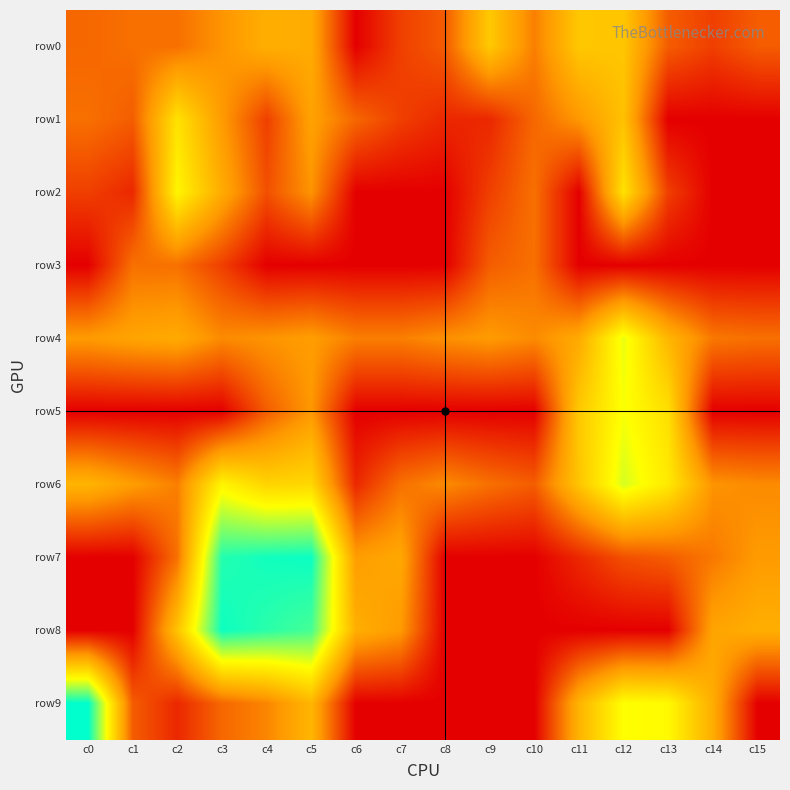

At which category is the sum across all series the highest?

c5